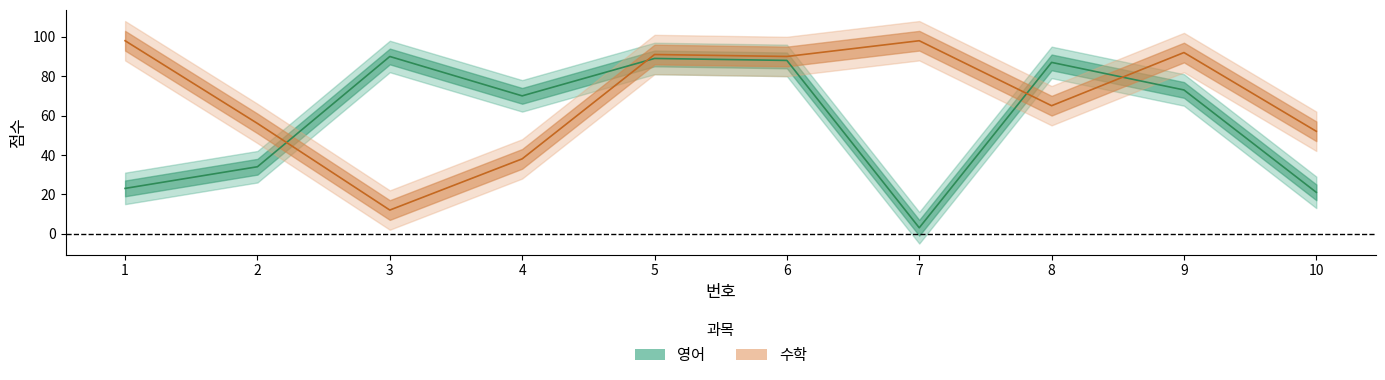

In 수학, how many points are higher than both neighbors (excluding endpoints)?

3